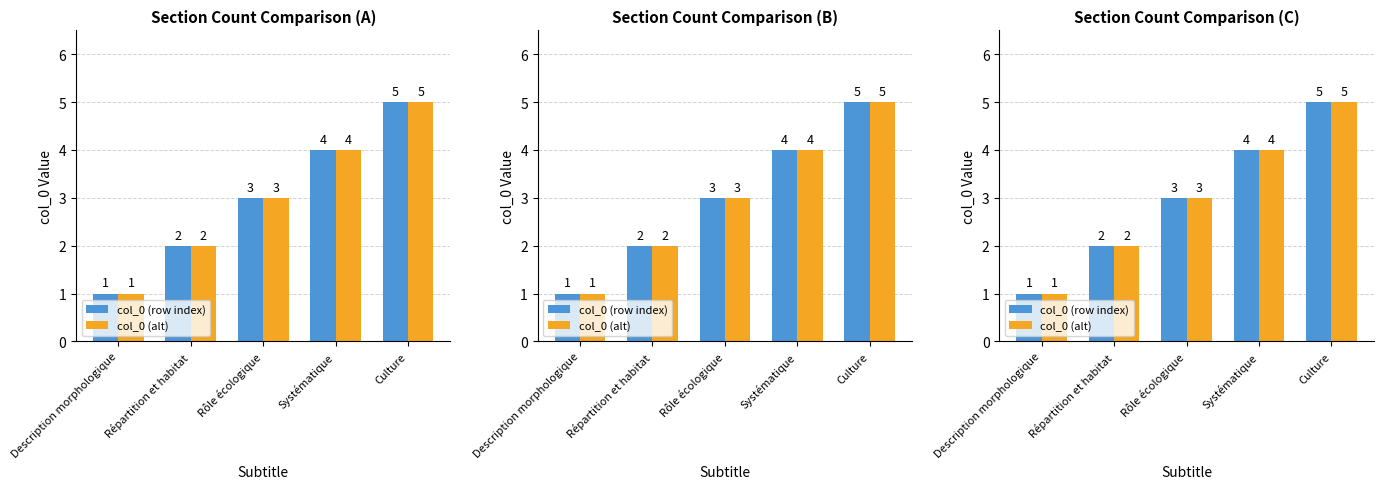

How many values in the col_0 (alt) series are below 3?

2